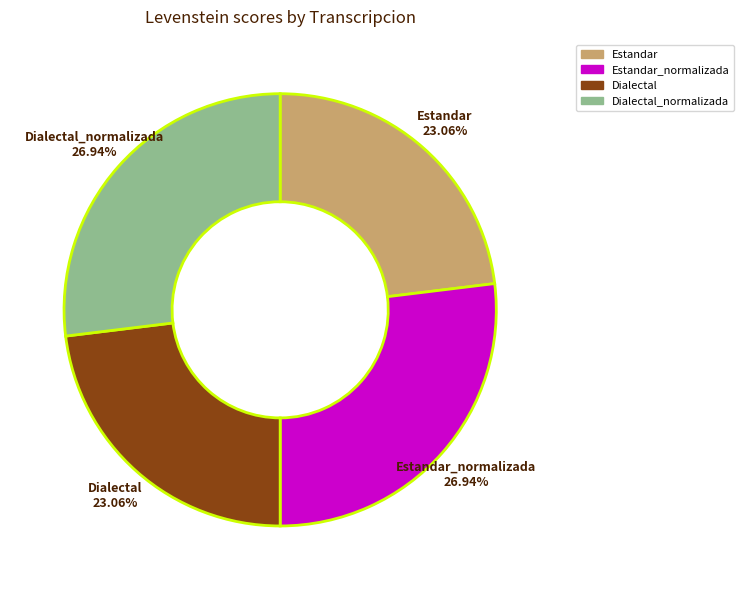

To the nearest percent, what percentage of the pie is Dialectal_normalizada?

27%